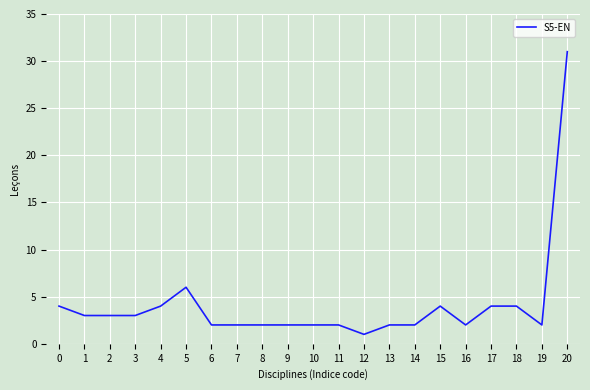

Reading left to right, transcribe all the data shown in this chart.

4	3	3	3	4	6	2	2	2	2	2	2	1	2	2	4	2	4	4	2	31